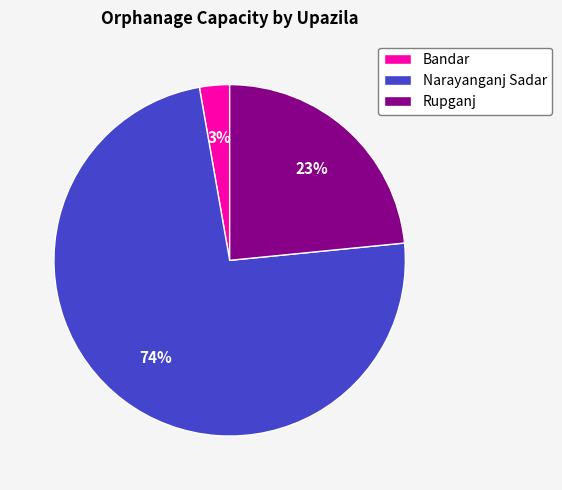

Rank the categories by value from lowest to highest.

Bandar, Rupganj, Narayanganj Sadar